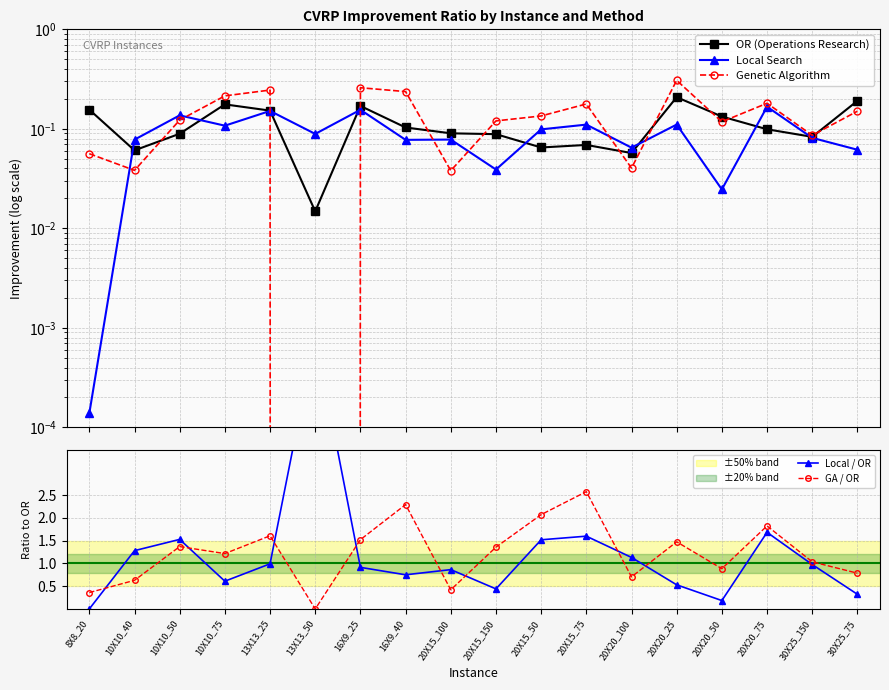

Which label corresponds to the largest value in the chart?

13X13_50